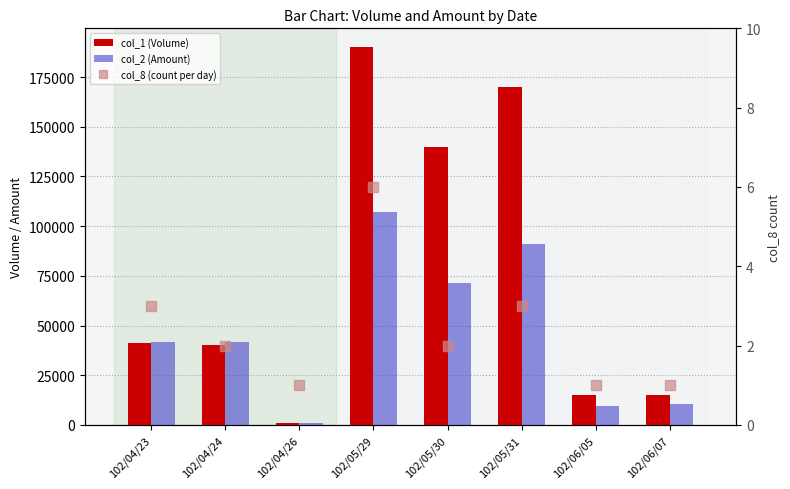

At which label does col_2 (Amount) reach its peak?

102/05/29